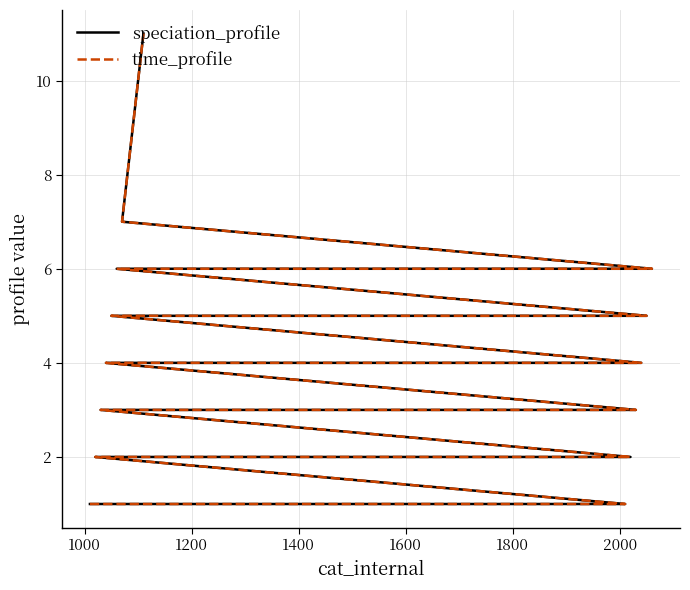

Is the value of time_profile at 1200 greater than the value of speciation_profile at 12?

No